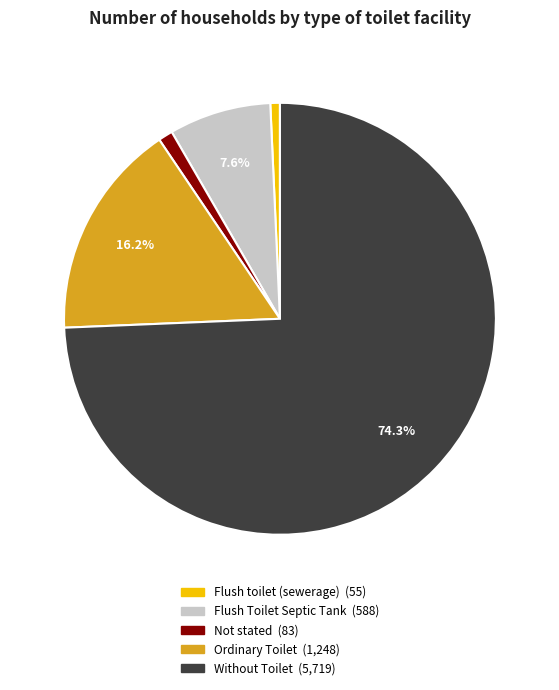

What is the largest slice in the pie chart?

Without Toilet